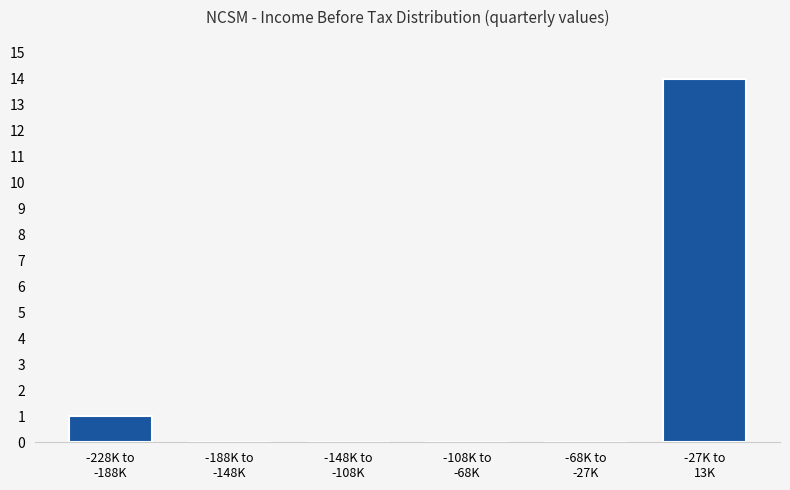

What is the sum of all values?

15